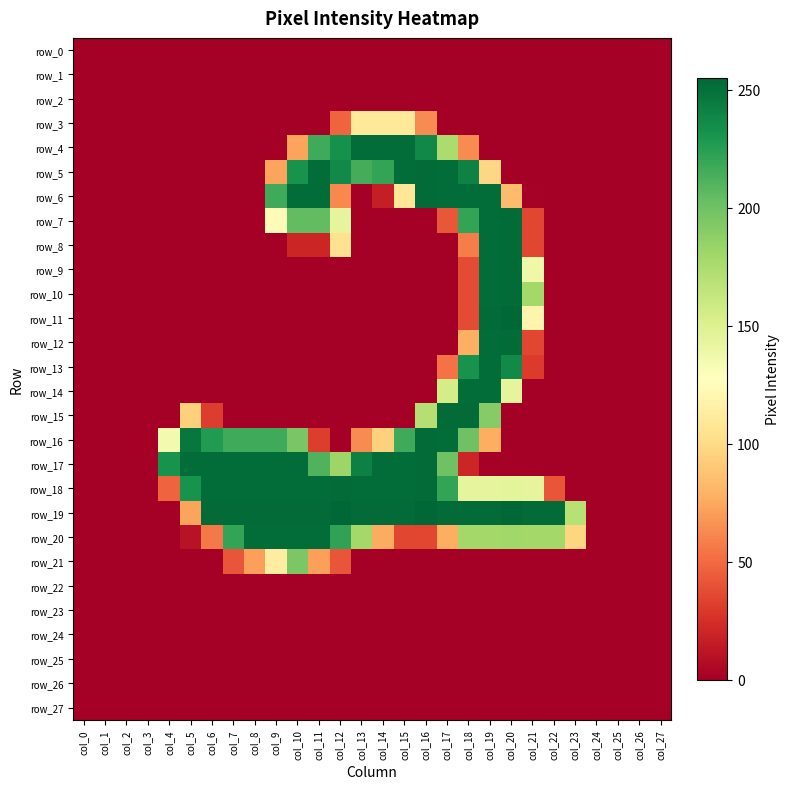

Reading left to right, list all the values displayed in this chart.

row_0: col_0=0	col_1=0	col_2=0	col_3=0	col_4=0	col_5=0	col_6=0	col_7=0	col_8=0	col_9=0	col_10=0	col_11=0	col_12=0	col_13=0	col_14=0	col_15=0	col_16=0	col_17=0	col_18=0	col_19=0	col_20=0	col_21=0	col_22=0	col_23=0	col_24=0	col_25=0	col_26=0	col_27=0
row_1: col_0=0	col_1=0	col_2=0	col_3=0	col_4=0	col_5=0	col_6=0	col_7=0	col_8=0	col_9=0	col_10=0	col_11=0	col_12=0	col_13=0	col_14=0	col_15=0	col_16=0	col_17=0	col_18=0	col_19=0	col_20=0	col_21=0	col_22=0	col_23=0	col_24=0	col_25=0	col_26=0	col_27=0
row_2: col_0=0	col_1=0	col_2=0	col_3=0	col_4=0	col_5=0	col_6=0	col_7=0	col_8=0	col_9=0	col_10=0	col_11=0	col_12=0	col_13=0	col_14=0	col_15=0	col_16=0	col_17=0	col_18=0	col_19=0	col_20=0	col_21=0	col_22=0	col_23=0	col_24=0	col_25=0	col_26=0	col_27=0
row_3: col_0=0	col_1=0	col_2=0	col_3=0	col_4=0	col_5=0	col_6=0	col_7=0	col_8=0	col_9=0	col_10=0	col_11=0	col_12=47	col_13=109	col_14=109	col_15=109	col_16=63	col_17=0	col_18=0	col_19=0	col_20=0	col_21=0	col_22=0	col_23=0	col_24=0	col_25=0	col_26=0	col_27=0
row_4: col_0=0	col_1=0	col_2=0	col_3=0	col_4=0	col_5=0	col_6=0	col_7=0	col_8=0	col_9=0	col_10=73	col_11=217	col_12=233	col_13=252	col_14=252	col_15=252	col_16=238	col_17=175	col_18=63	col_19=0	col_20=0	col_21=0	col_22=0	col_23=0	col_24=0	col_25=0	col_26=0	col_27=0
row_5: col_0=0	col_1=0	col_2=0	col_3=0	col_4=0	col_5=0	col_6=0	col_7=0	col_8=0	col_9=73	col_10=232	col_11=252	col_12=237	col_13=215	col_14=221	col_15=252	col_16=253	col_17=252	col_18=241	col_19=98	col_20=0	col_21=0	col_22=0	col_23=0	col_24=0	col_25=0	col_26=0	col_27=0
row_6: col_0=0	col_1=0	col_2=0	col_3=0	col_4=0	col_5=0	col_6=0	col_7=0	col_8=0	col_9=217	col_10=252	col_11=252	col_12=62	col_13=0	col_14=16	col_15=108	col_16=253	col_17=252	col_18=252	col_19=252	col_20=84	col_21=1	col_22=0	col_23=0	col_24=0	col_25=0	col_26=0	col_27=0
row_7: col_0=0	col_1=0	col_2=0	col_3=0	col_4=0	col_5=0	col_6=0	col_7=0	col_8=0	col_9=124	col_10=205	col_11=205	col_12=144	col_13=0	col_14=0	col_15=0	col_16=0	col_17=42	col_18=221	col_19=252	col_20=253	col_21=35	col_22=0	col_23=0	col_24=0	col_25=0	col_26=0	col_27=0
row_8: col_0=0	col_1=0	col_2=0	col_3=0	col_4=0	col_5=0	col_6=0	col_7=0	col_8=0	col_9=0	col_10=20	col_11=20	col_12=104	col_13=0	col_14=0	col_15=0	col_16=0	col_17=0	col_18=57	col_19=252	col_20=253	col_21=35	col_22=0	col_23=0	col_24=0	col_25=0	col_26=0	col_27=0
row_9: col_0=0	col_1=0	col_2=0	col_3=0	col_4=0	col_5=0	col_6=0	col_7=0	col_8=0	col_9=0	col_10=0	col_11=0	col_12=0	col_13=0	col_14=0	col_15=0	col_16=0	col_17=0	col_18=37	col_19=252	col_20=253	col_21=138	col_22=0	col_23=0	col_24=0	col_25=0	col_26=0	col_27=0
row_10: col_0=0	col_1=0	col_2=0	col_3=0	col_4=0	col_5=0	col_6=0	col_7=0	col_8=0	col_9=0	col_10=0	col_11=0	col_12=0	col_13=0	col_14=0	col_15=0	col_16=0	col_17=0	col_18=37	col_19=252	col_20=253	col_21=179	col_22=0	col_23=0	col_24=0	col_25=0	col_26=0	col_27=0
row_11: col_0=0	col_1=0	col_2=0	col_3=0	col_4=0	col_5=0	col_6=0	col_7=0	col_8=0	col_9=0	col_10=0	col_11=0	col_12=0	col_13=0	col_14=0	col_15=0	col_16=0	col_17=0	col_18=37	col_19=253	col_20=255	col_21=119	col_22=0	col_23=0	col_24=0	col_25=0	col_26=0	col_27=0
row_12: col_0=0	col_1=0	col_2=0	col_3=0	col_4=0	col_5=0	col_6=0	col_7=0	col_8=0	col_9=0	col_10=0	col_11=0	col_12=0	col_13=0	col_14=0	col_15=0	col_16=0	col_17=0	col_18=78	col_19=252	col_20=253	col_21=35	col_22=0	col_23=0	col_24=0	col_25=0	col_26=0	col_27=0
row_13: col_0=0	col_1=0	col_2=0	col_3=0	col_4=0	col_5=0	col_6=0	col_7=0	col_8=0	col_9=0	col_10=0	col_11=0	col_12=0	col_13=0	col_14=0	col_15=0	col_16=0	col_17=53	col_18=232	col_19=252	col_20=237	col_21=30	col_22=0	col_23=0	col_24=0	col_25=0	col_26=0	col_27=0
row_14: col_0=0	col_1=0	col_2=0	col_3=0	col_4=0	col_5=0	col_6=0	col_7=0	col_8=0	col_9=0	col_10=0	col_11=0	col_12=0	col_13=0	col_14=0	col_15=0	col_16=0	col_17=155	col_18=252	col_19=252	col_20=144	col_21=0	col_22=0	col_23=0	col_24=0	col_25=0	col_26=0	col_27=0
row_15: col_0=0	col_1=0	col_2=0	col_3=0	col_4=0	col_5=94	col_6=31	col_7=0	col_8=0	col_9=0	col_10=0	col_11=0	col_12=0	col_13=0	col_14=0	col_15=0	col_16=171	col_17=253	col_18=253	col_19=191	col_20=0	col_21=0	col_22=0	col_23=0	col_24=0	col_25=0	col_26=0	col_27=0
row_16: col_0=0	col_1=0	col_2=0	col_3=0	col_4=135	col_5=247	col_6=227	col_7=217	col_8=217	col_9=217	col_10=196	col_11=31	col_12=0	col_13=63	col_14=94	col_15=217	col_16=253	col_17=252	col_18=200	col_19=77	col_20=0	col_21=0	col_22=0	col_23=0	col_24=0	col_25=0	col_26=0	col_27=0
row_17: col_0=0	col_1=0	col_2=0	col_3=0	col_4=232	col_5=252	col_6=252	col_7=252	col_8=252	col_9=252	col_10=252	col_11=211	col_12=182	col_13=242	col_14=252	col_15=252	col_16=253	col_17=200	col_18=20	col_19=0	col_20=0	col_21=0	col_22=0	col_23=0	col_24=0	col_25=0	col_26=0	col_27=0
row_18: col_0=0	col_1=0	col_2=0	col_3=0	col_4=47	col_5=232	col_6=252	col_7=252	col_8=252	col_9=252	col_10=252	col_11=252	col_12=253	col_13=252	col_14=252	col_15=252	col_16=253	col_17=221	col_18=144	col_19=144	col_20=145	col_21=144	col_22=41	col_23=0	col_24=0	col_25=0	col_26=0	col_27=0
row_19: col_0=0	col_1=0	col_2=0	col_3=0	col_4=0	col_5=73	col_6=253	col_7=253	col_8=253	col_9=253	col_10=253	col_11=253	col_12=255	col_13=253	col_14=253	col_15=253	col_16=255	col_17=253	col_18=253	col_19=253	col_20=255	col_21=253	col_22=253	col_23=170	col_24=0	col_25=0	col_26=0	col_27=0
row_20: col_0=0	col_1=0	col_2=0	col_3=0	col_4=0	col_5=10	col_6=56	col_7=221	col_8=252	col_9=252	col_10=252	col_11=252	col_12=222	col_13=179	col_14=76	col_15=35	col_16=35	col_17=77	col_18=179	col_19=179	col_20=180	col_21=179	col_22=179	col_23=97	col_24=0	col_25=0	col_26=0	col_27=0
row_21: col_0=0	col_1=0	col_2=0	col_3=0	col_4=0	col_5=0	col_6=0	col_7=41	col_8=71	col_9=113	col_10=195	col_11=71	col_12=41	col_13=0	col_14=0	col_15=0	col_16=0	col_17=0	col_18=0	col_19=0	col_20=0	col_21=0	col_22=0	col_23=0	col_24=0	col_25=0	col_26=0	col_27=0
row_22: col_0=0	col_1=0	col_2=0	col_3=0	col_4=0	col_5=0	col_6=0	col_7=0	col_8=0	col_9=0	col_10=0	col_11=0	col_12=0	col_13=0	col_14=0	col_15=0	col_16=0	col_17=0	col_18=0	col_19=0	col_20=0	col_21=0	col_22=0	col_23=0	col_24=0	col_25=0	col_26=0	col_27=0
row_23: col_0=0	col_1=0	col_2=0	col_3=0	col_4=0	col_5=0	col_6=0	col_7=0	col_8=0	col_9=0	col_10=0	col_11=0	col_12=0	col_13=0	col_14=0	col_15=0	col_16=0	col_17=0	col_18=0	col_19=0	col_20=0	col_21=0	col_22=0	col_23=0	col_24=0	col_25=0	col_26=0	col_27=0
row_24: col_0=0	col_1=0	col_2=0	col_3=0	col_4=0	col_5=0	col_6=0	col_7=0	col_8=0	col_9=0	col_10=0	col_11=0	col_12=0	col_13=0	col_14=0	col_15=0	col_16=0	col_17=0	col_18=0	col_19=0	col_20=0	col_21=0	col_22=0	col_23=0	col_24=0	col_25=0	col_26=0	col_27=0
row_25: col_0=0	col_1=0	col_2=0	col_3=0	col_4=0	col_5=0	col_6=0	col_7=0	col_8=0	col_9=0	col_10=0	col_11=0	col_12=0	col_13=0	col_14=0	col_15=0	col_16=0	col_17=0	col_18=0	col_19=0	col_20=0	col_21=0	col_22=0	col_23=0	col_24=0	col_25=0	col_26=0	col_27=0
row_26: col_0=0	col_1=0	col_2=0	col_3=0	col_4=0	col_5=0	col_6=0	col_7=0	col_8=0	col_9=0	col_10=0	col_11=0	col_12=0	col_13=0	col_14=0	col_15=0	col_16=0	col_17=0	col_18=0	col_19=0	col_20=0	col_21=0	col_22=0	col_23=0	col_24=0	col_25=0	col_26=0	col_27=0
row_27: col_0=0	col_1=0	col_2=0	col_3=0	col_4=0	col_5=0	col_6=0	col_7=0	col_8=0	col_9=0	col_10=0	col_11=0	col_12=0	col_13=0	col_14=0	col_15=0	col_16=0	col_17=0	col_18=0	col_19=0	col_20=0	col_21=0	col_22=0	col_23=0	col_24=0	col_25=0	col_26=0	col_27=0